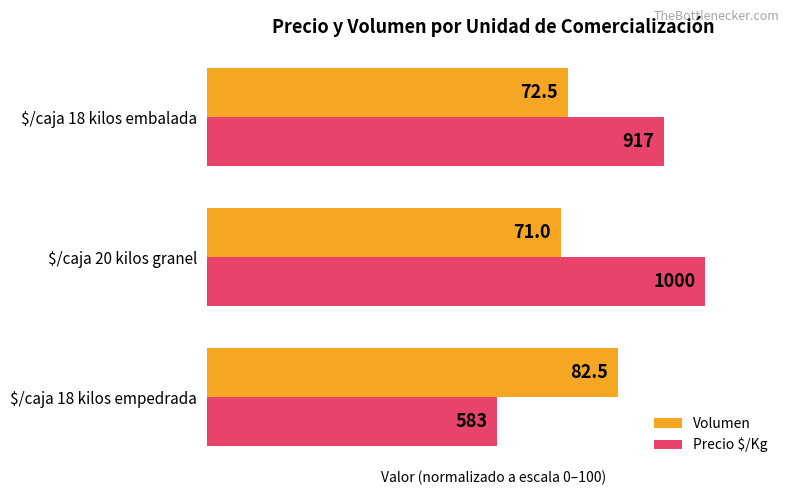

What is the minimum value for Precio $/Kg?

58.3